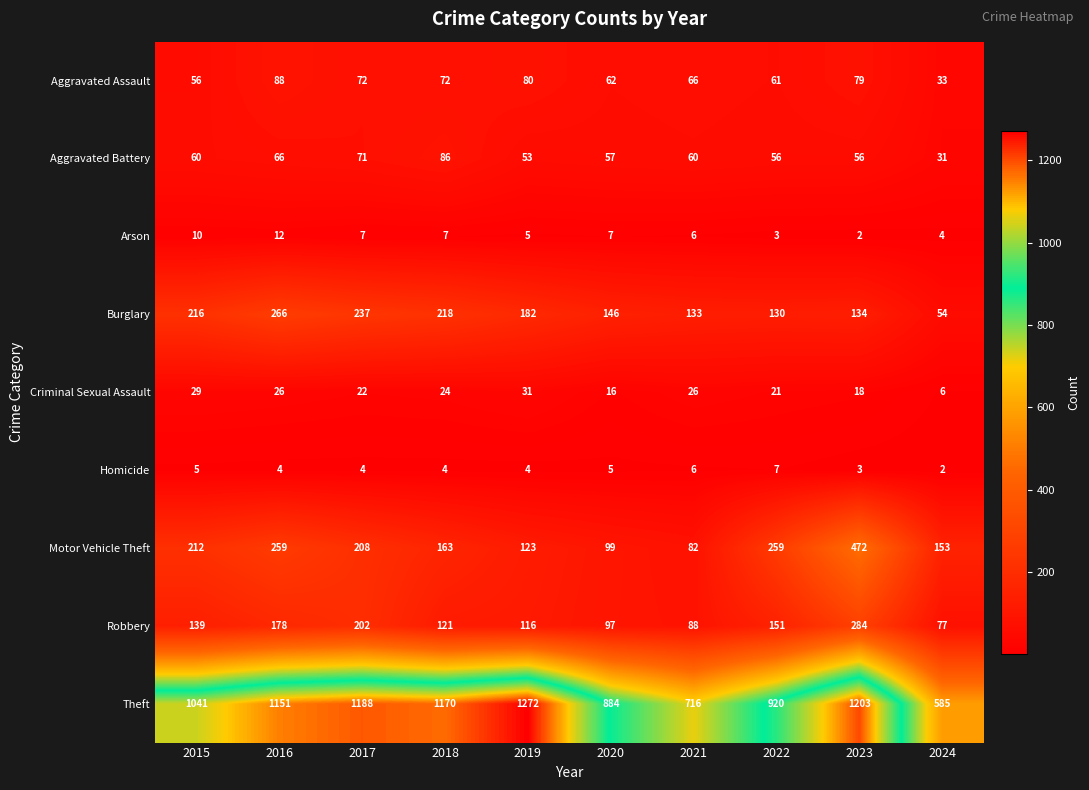

Where does the Motor Vehicle Theft series first go above 208?

2015